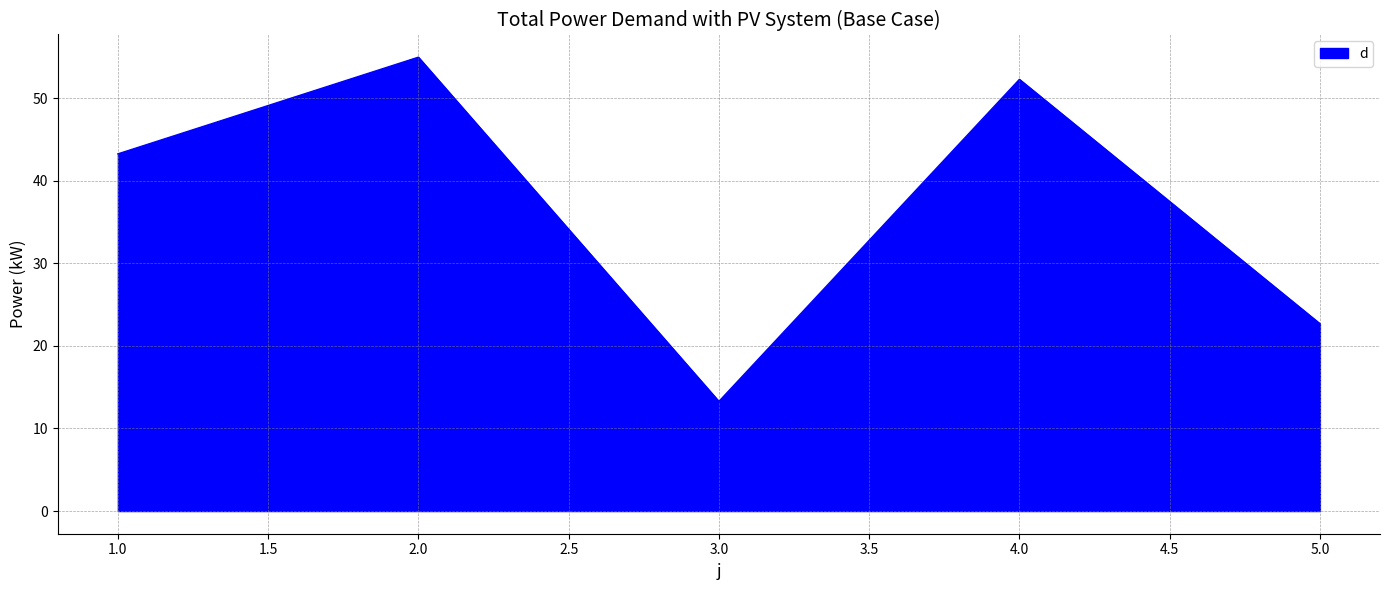

Reading right to left, extract all data points from this chart.

22.7	52.3	13.3	55.0	43.3